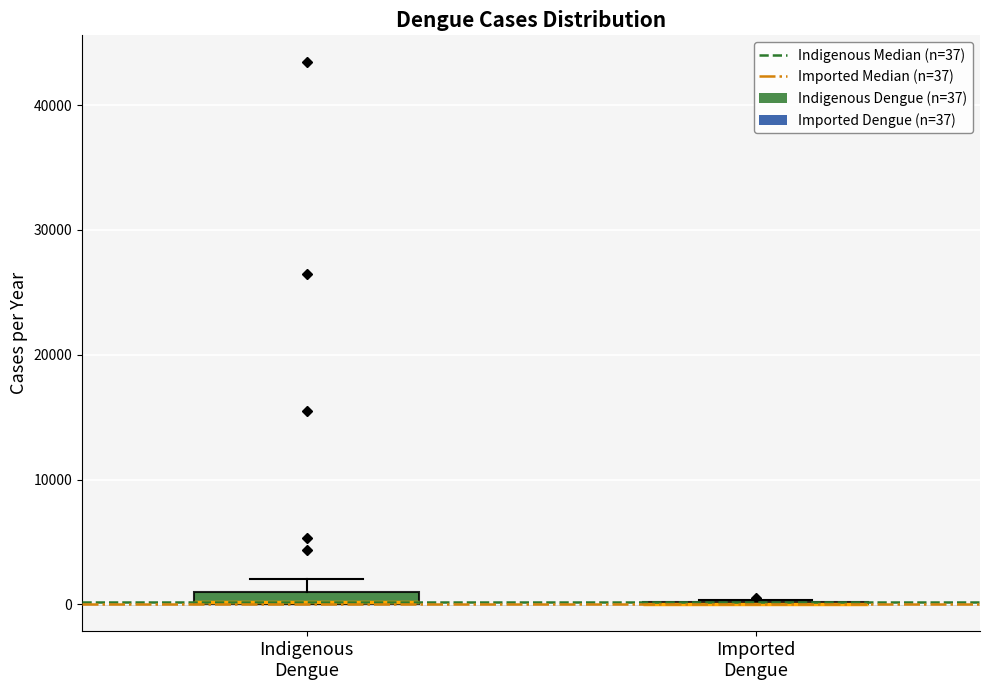

Where is the lower edge of the box for Indigenous Dengue on the y-axis? The values are not printed on the chart, so give them approximately, as read against the axis.

0